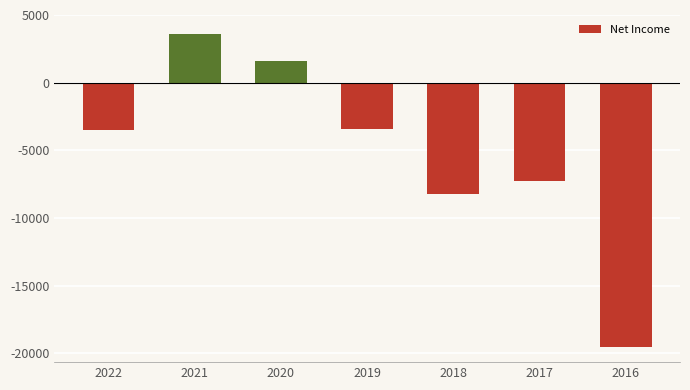

What is the minimum value shown in the chart?

-19500